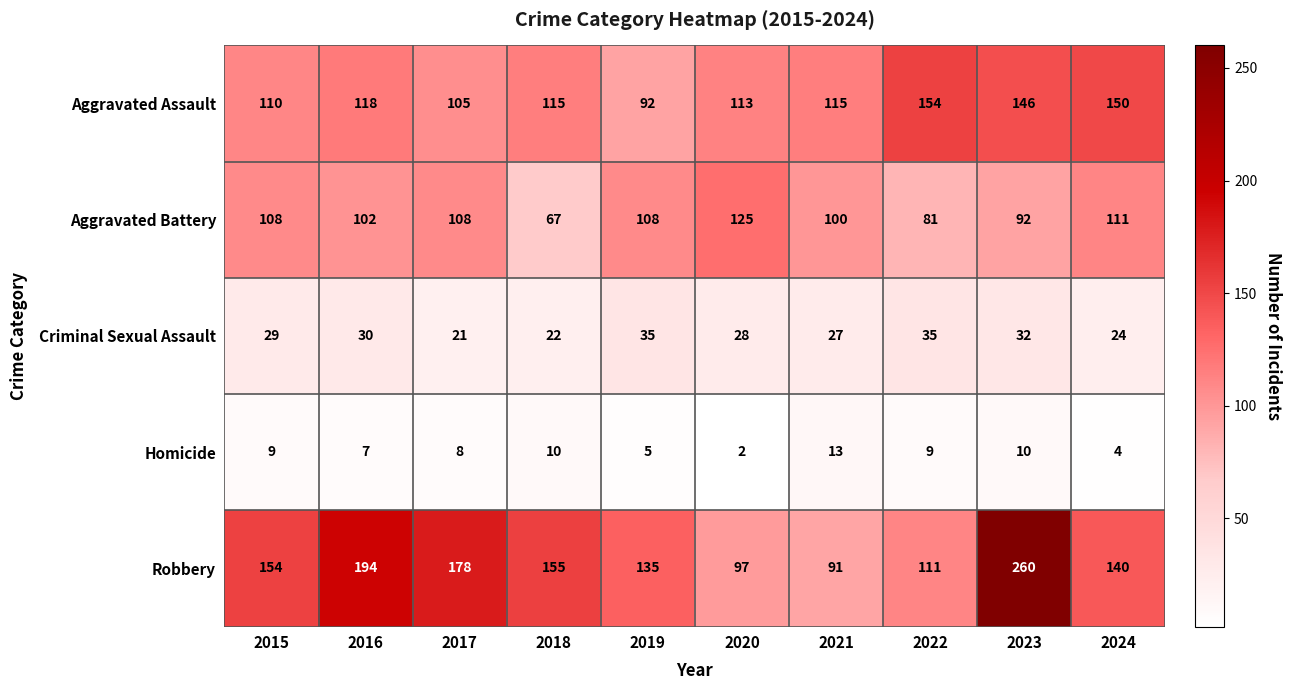

True or false: Aggravated Assault has a value of 196 at 2024.

False